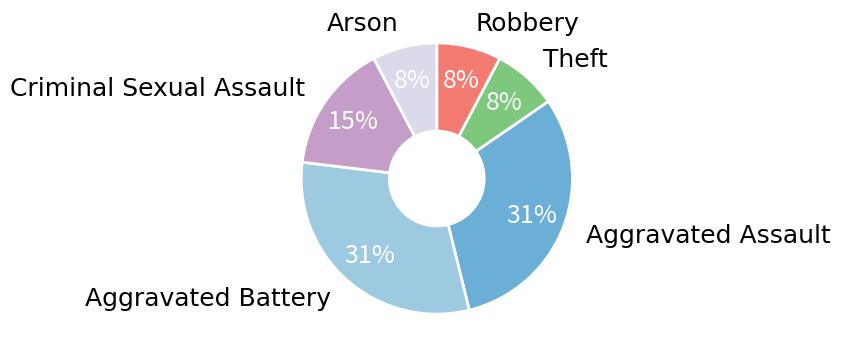

To the nearest percent, what is the difference between the Arson and Aggravated Battery slice percentages?

23%